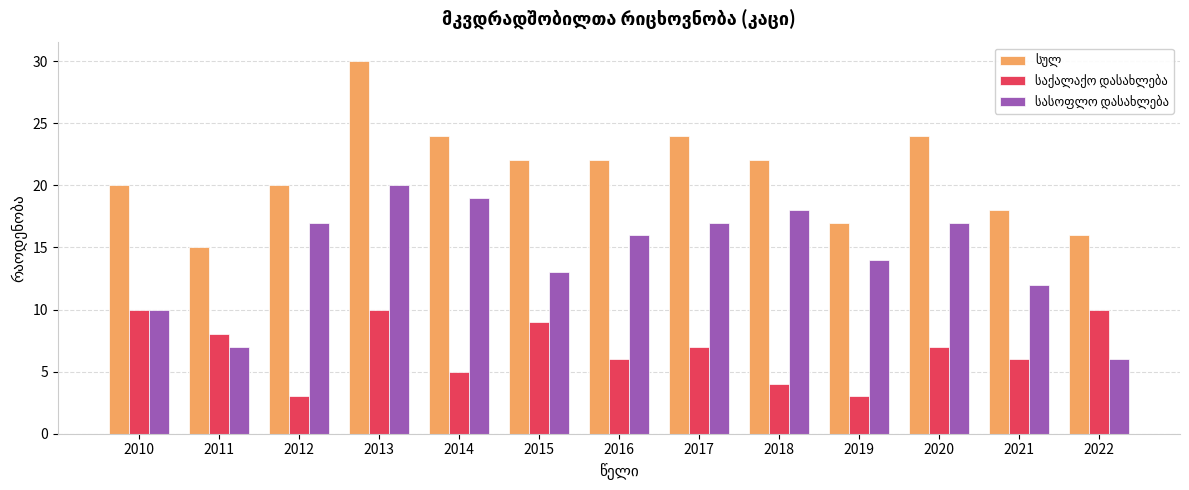

At how many categories does at least one series exceed 11?

13